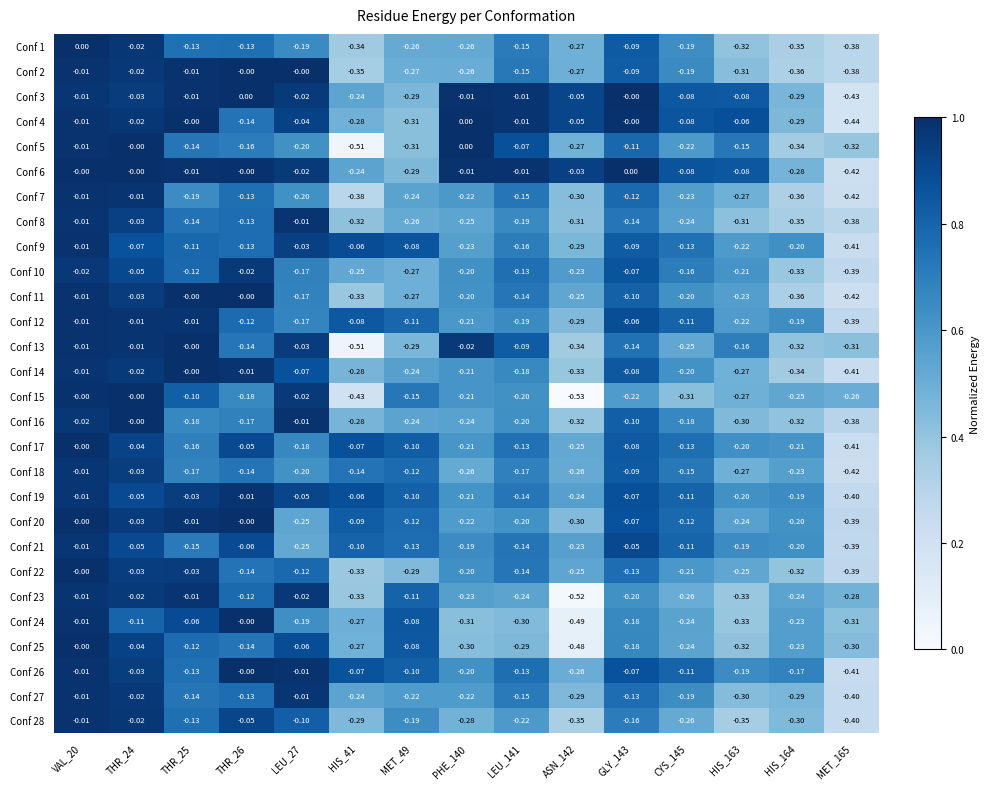

Which series has the largest range (max minus min)?

Conf 15